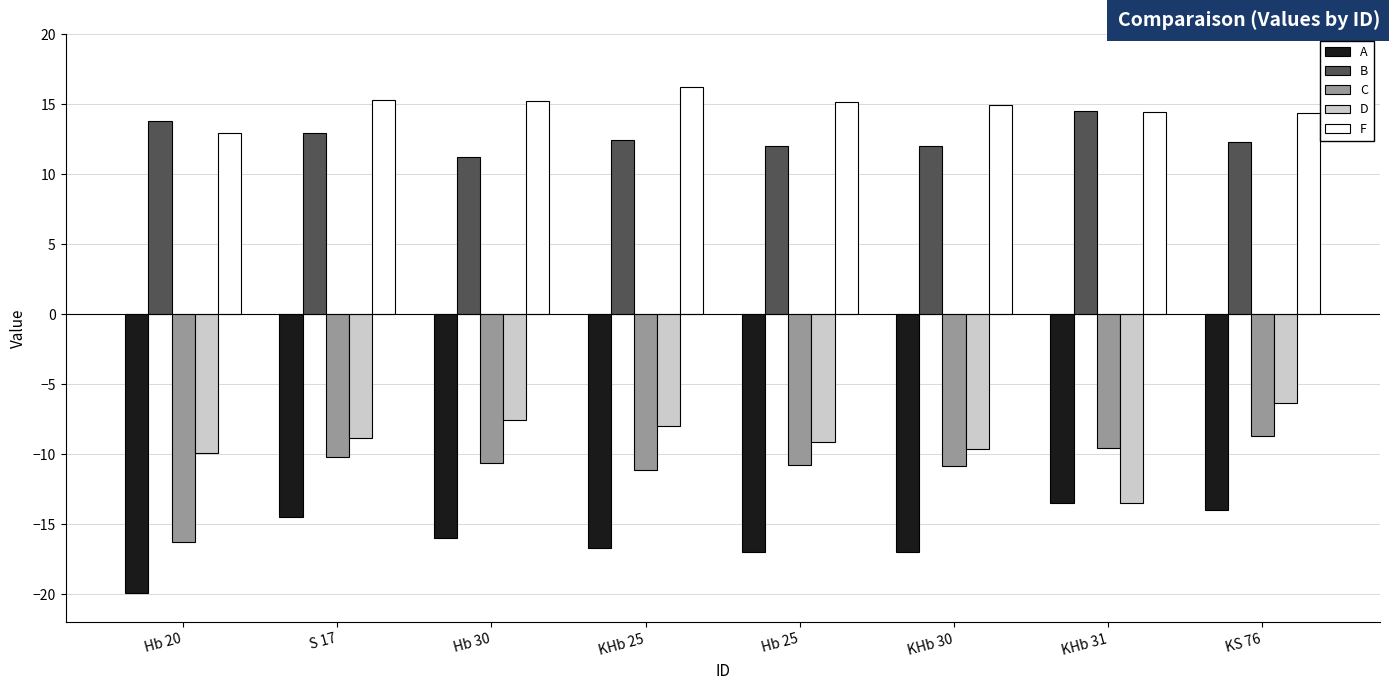

Which series has the largest total across all categories?

F